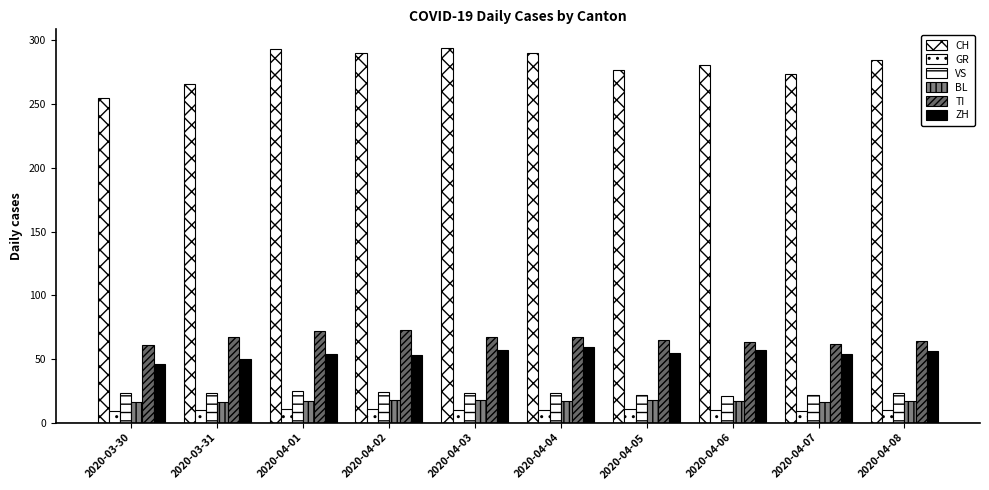

Reading left to right, transcribe all the data shown in this chart.

CH: 255	266	293	290	294	290	277	281	274	285
GR: 9	10	11	11	10	10	11	10	9	10
VS: 23	23	25	24	23	23	22	21	22	23
BL: 16	16	17	18	18	17	18	17	16	17
TI: 61	67	72	73	67	67	65	63	62	64
ZH: 46	50	54	53	57	59	55	57	54	56